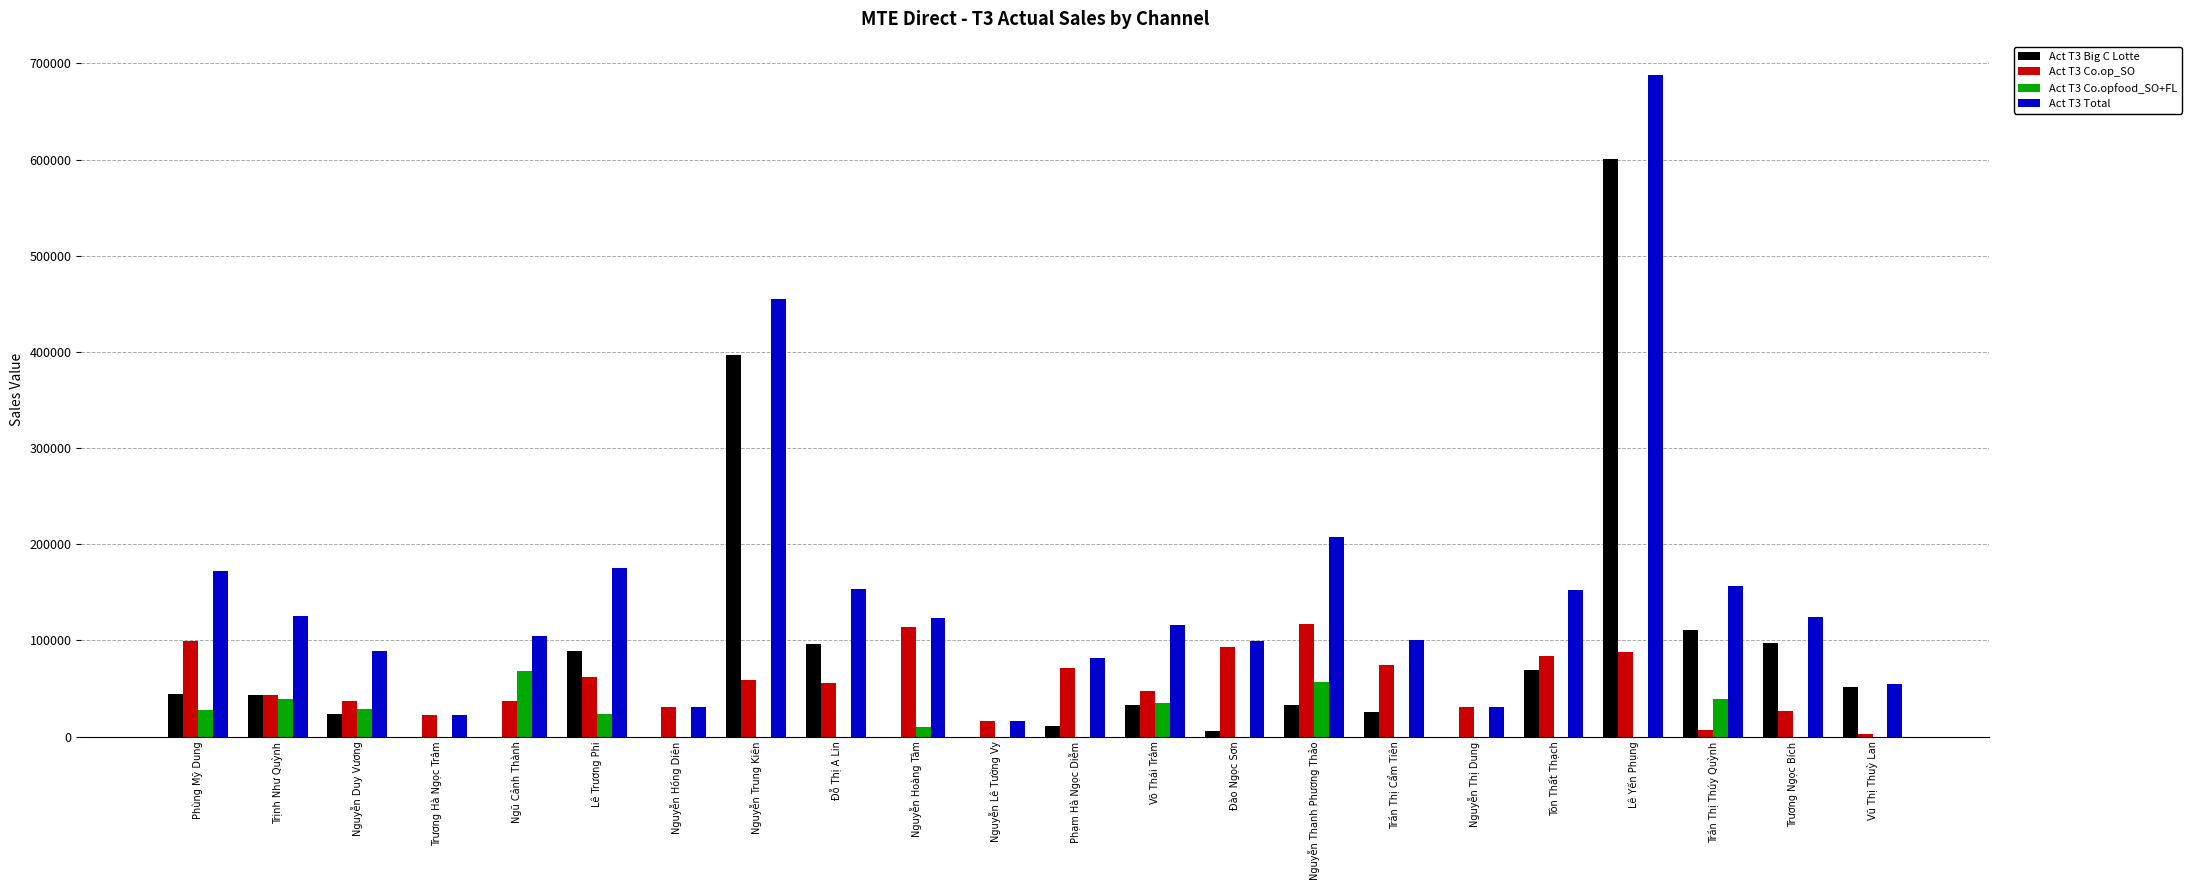

Where does the Act T3 Big C Lotte series first go above 32964?

Phùng Mỹ Dung